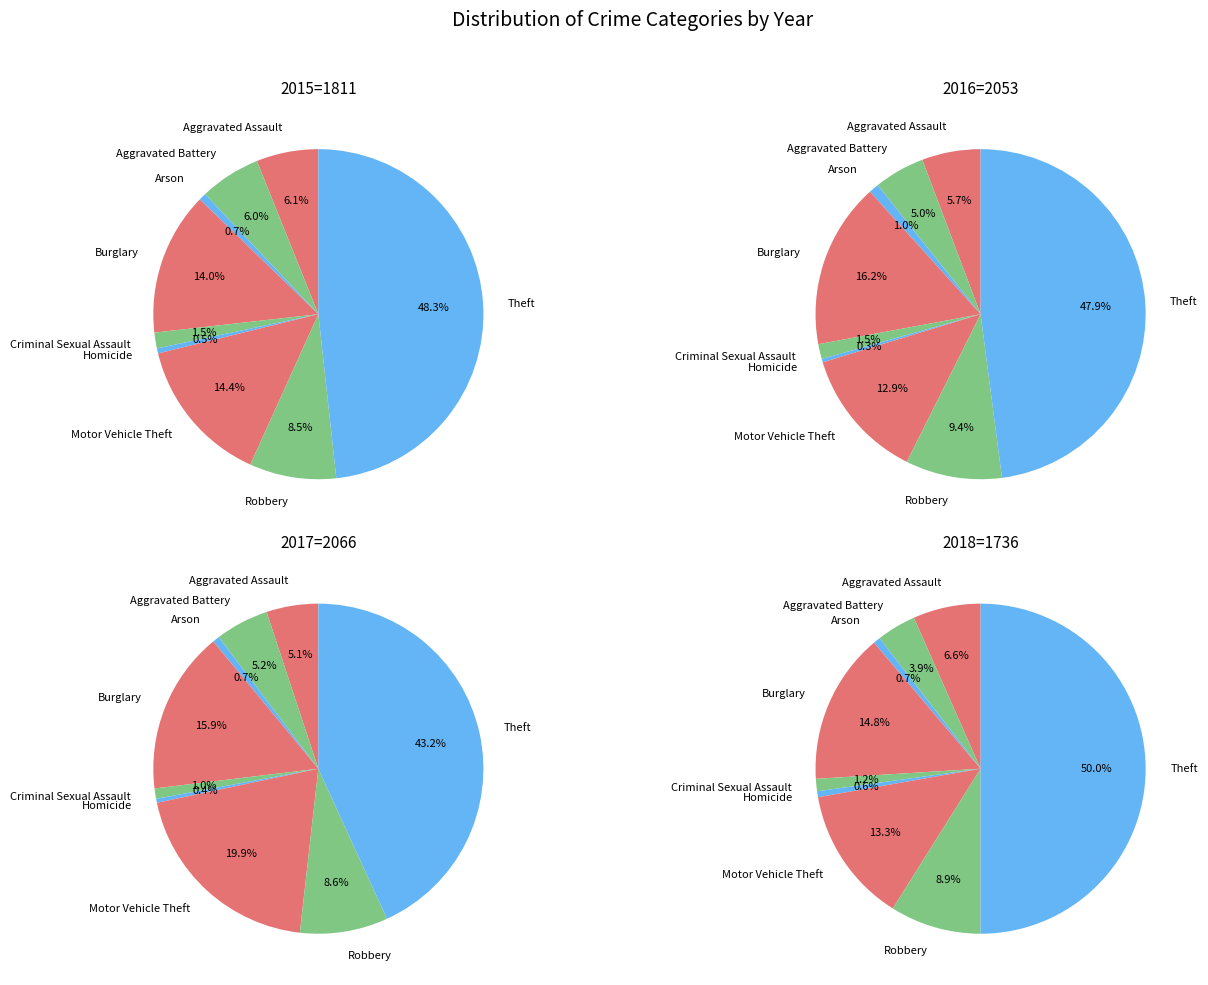

Between Burglary and Homicide, which series saw the biggest shift?

2016